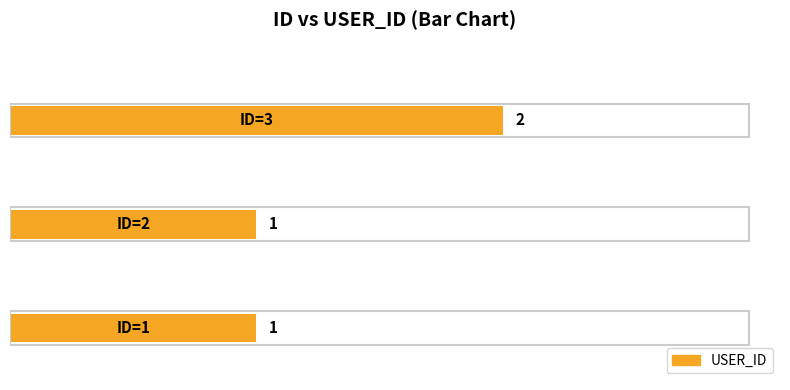

How many bars are there in total?

3